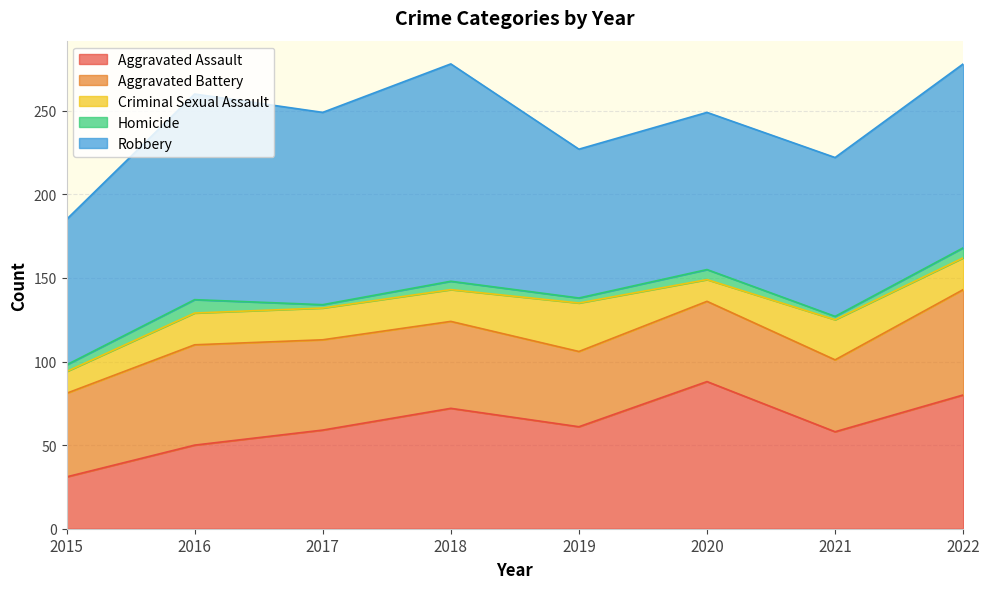

What is the sum of the Homicide values at 2022 and 2017?

8